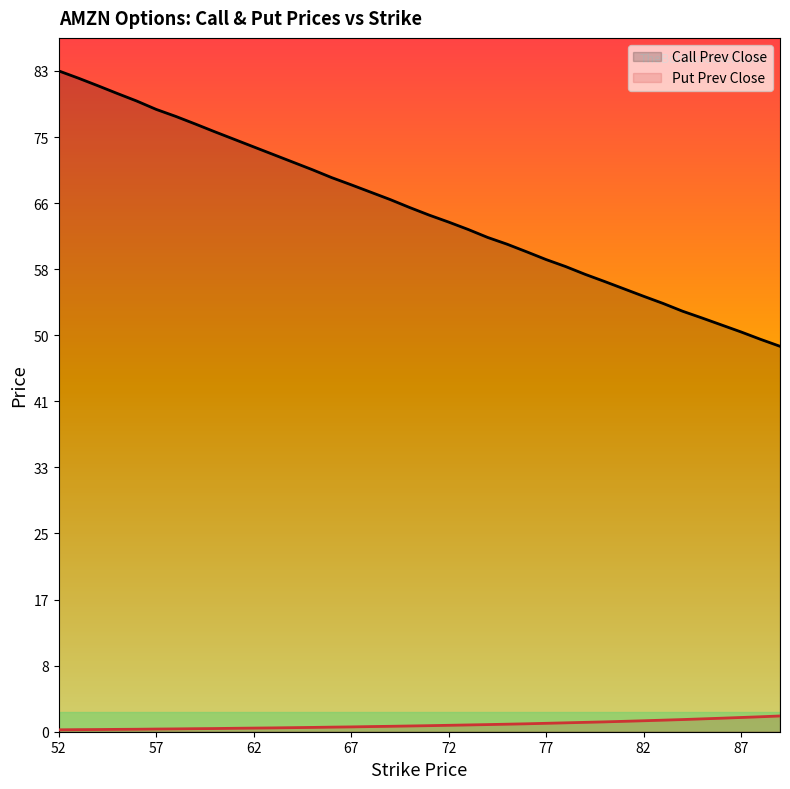

Rank the series by their maximum value, from lowest to highest.

Put Prev Close, Call Prev Close